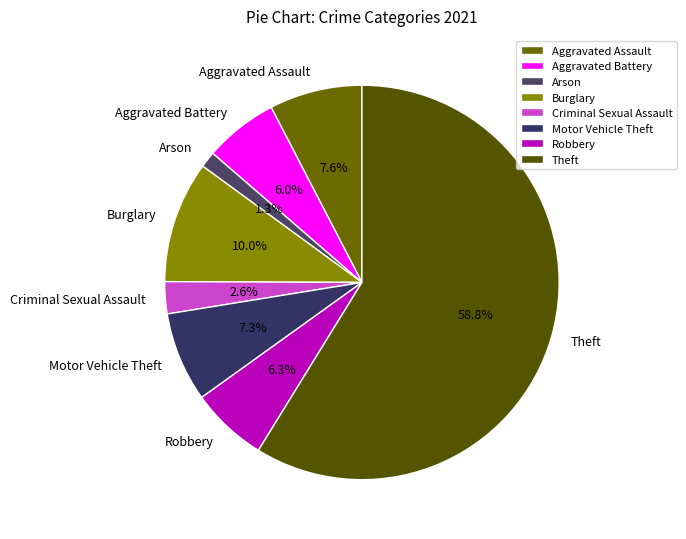

What percentage is the Criminal Sexual Assault slice, to the nearest percent?

3%